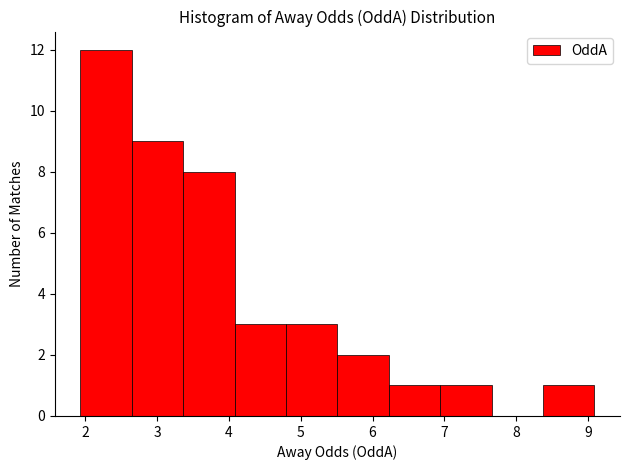

Which range on the x-axis has the tallest bar?

1.9 to 2.6